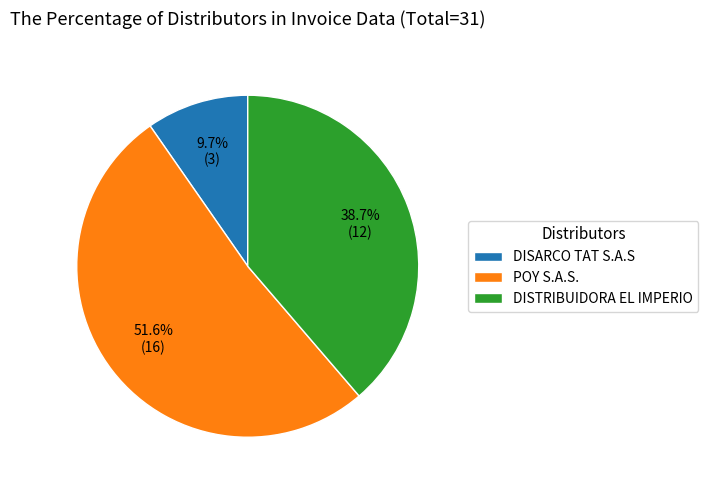

To the nearest percent, what is the combined percentage of POY S.A.S. and DISTRIBUIDORA EL IMPERIO?

90%